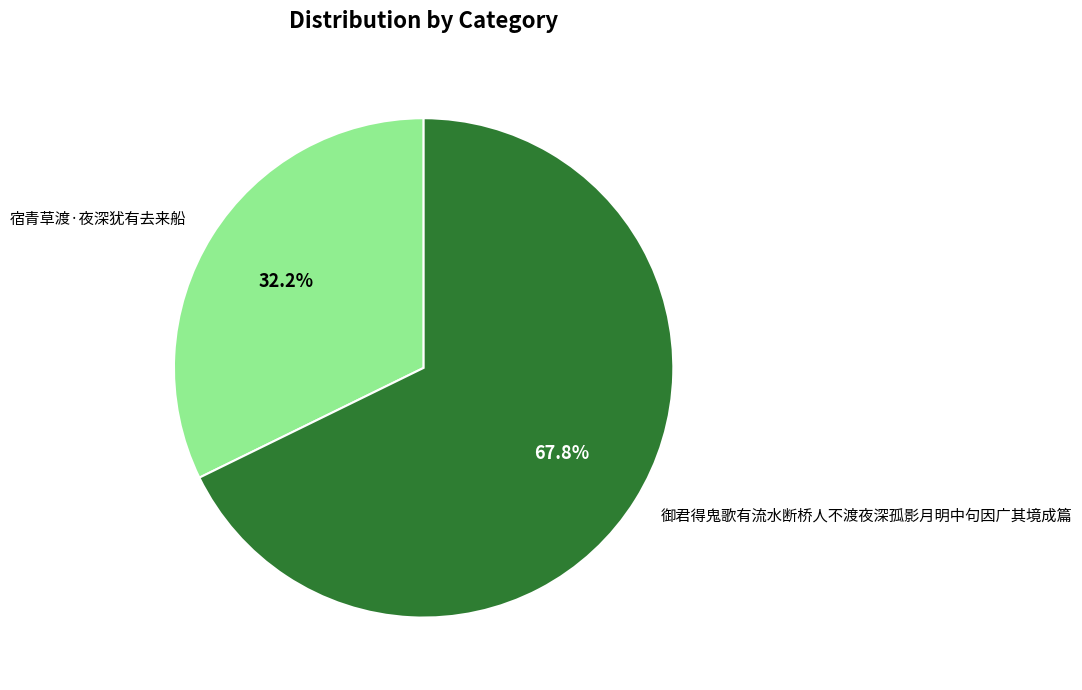

Approximately how many times larger is the value at 宿青草渡·夜深犹有去来船 compared to 御君得鬼歌有流水断桥人不渡夜深孤影月明中句因广其境成篇?

0.5